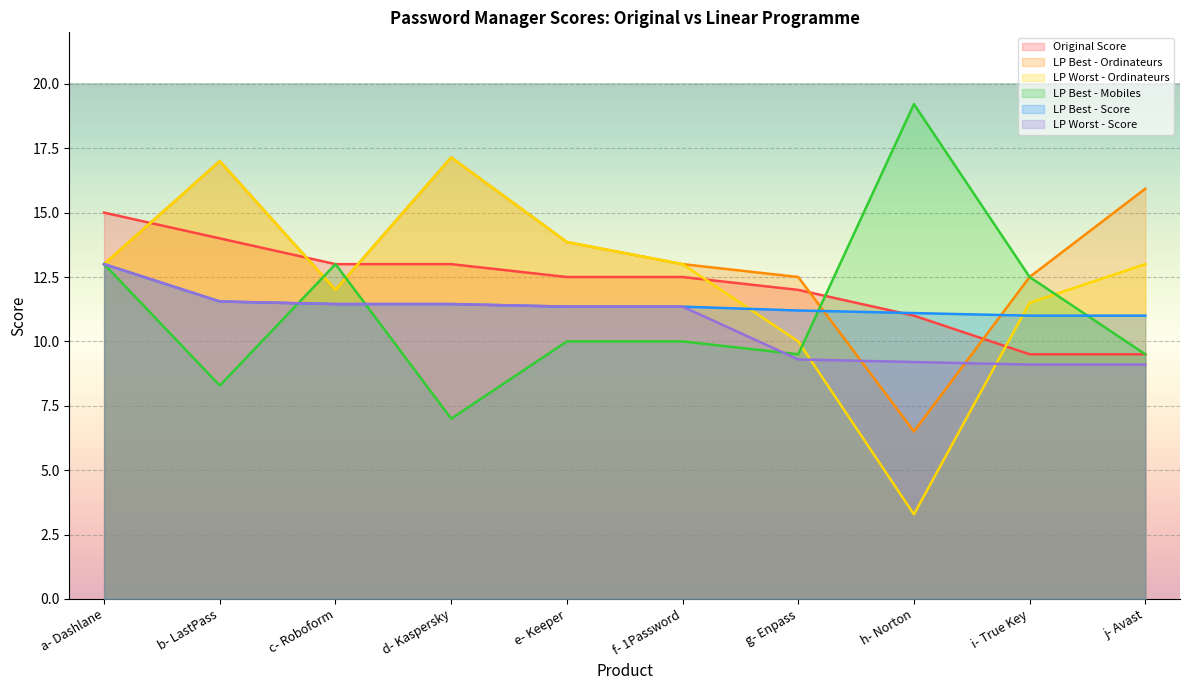

What is the total value across all series at b- LastPass?

79.4